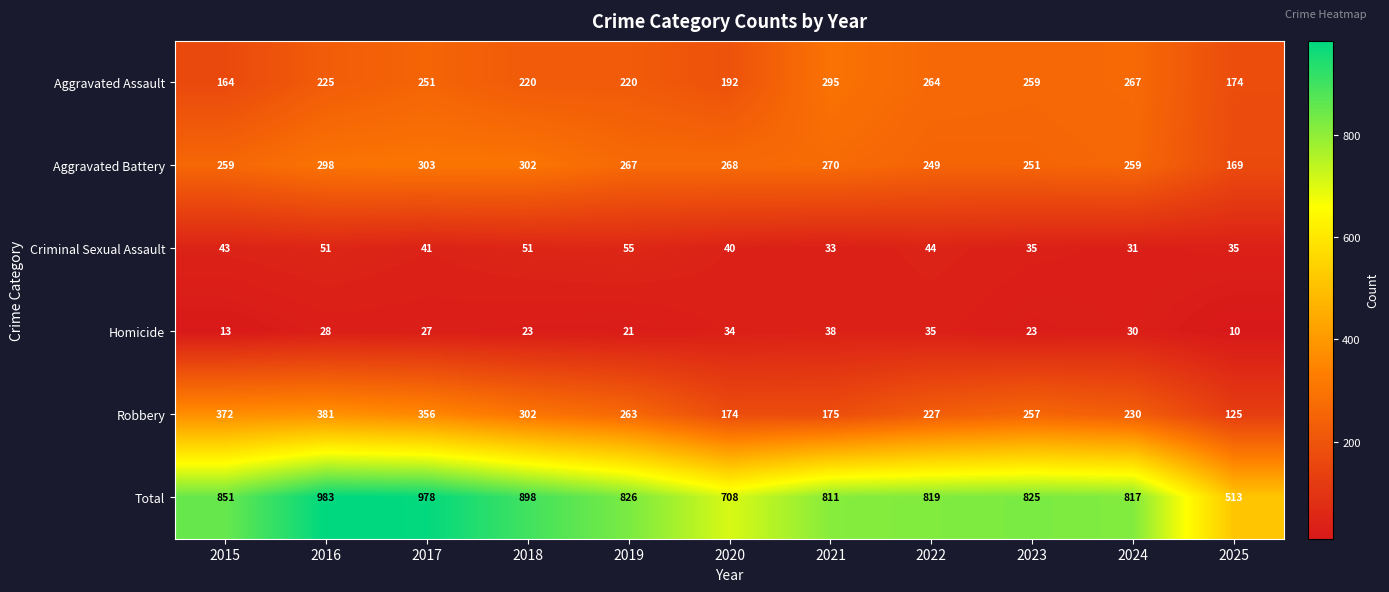

Which series has the widest spread of values?

Total